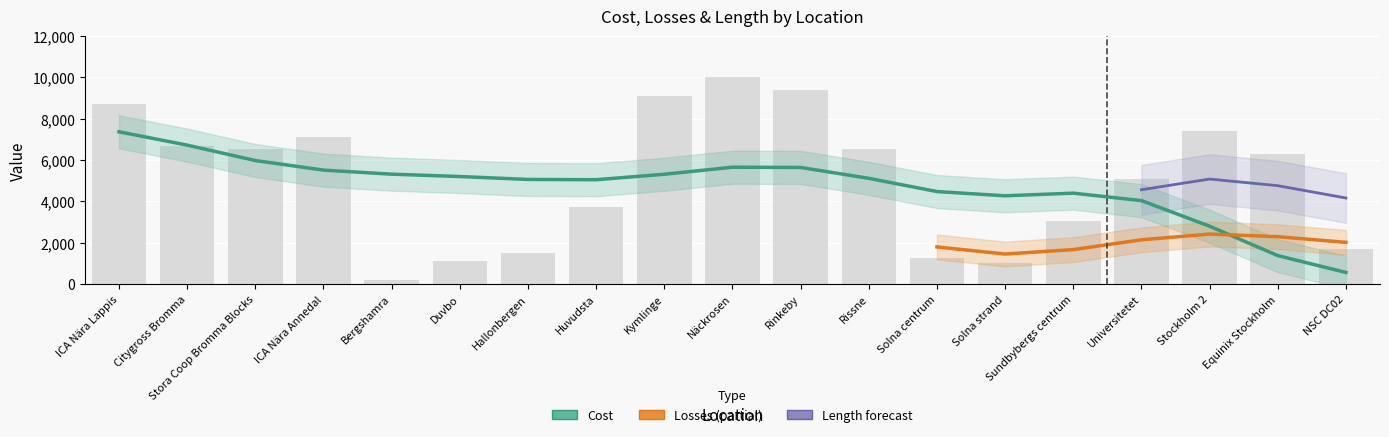

What position from the right is Stora Coop Bromma Blocks?

17